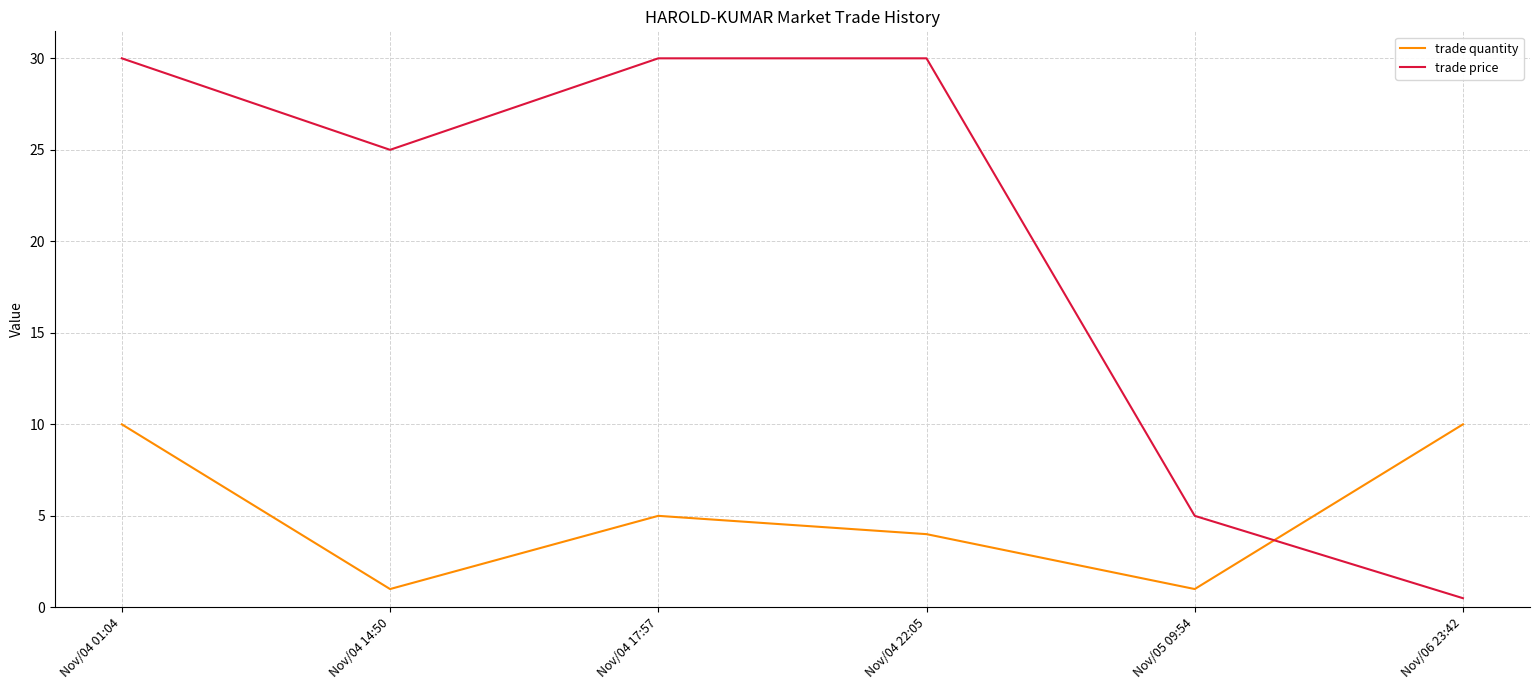

The trade price series shows 30.0 at Nov/04 17:57. True or false?

True